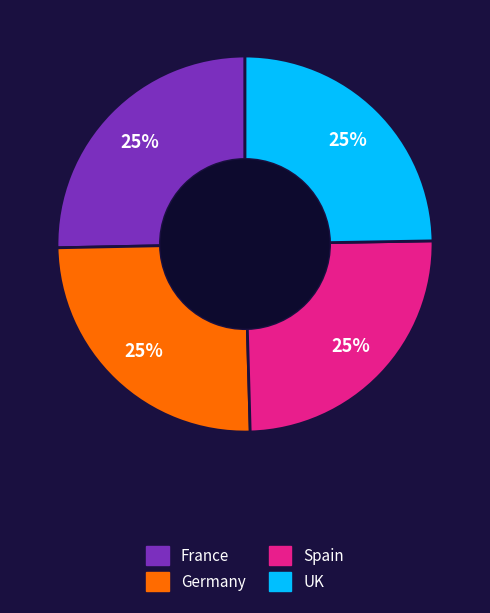

To the nearest percent, what is the combined percentage of UK and Germany?

50%